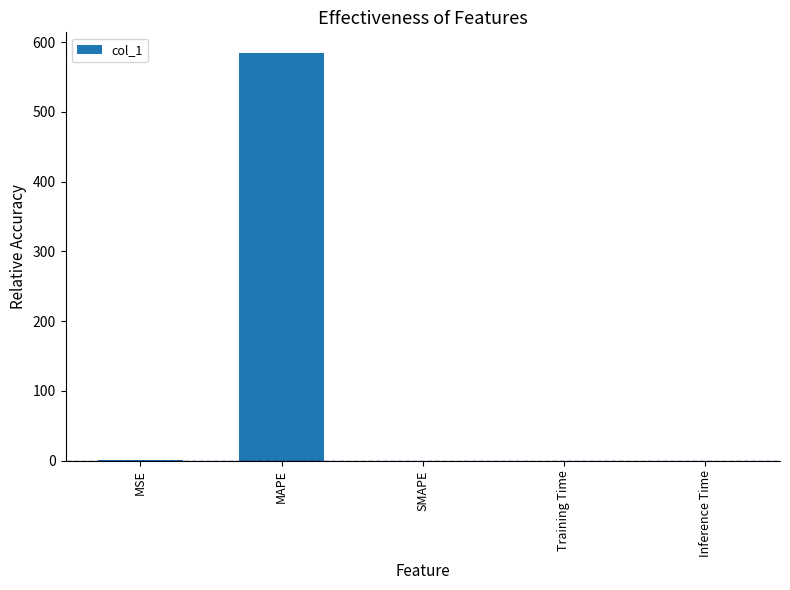

The value at Inference Time is 0.0. True or false?

True